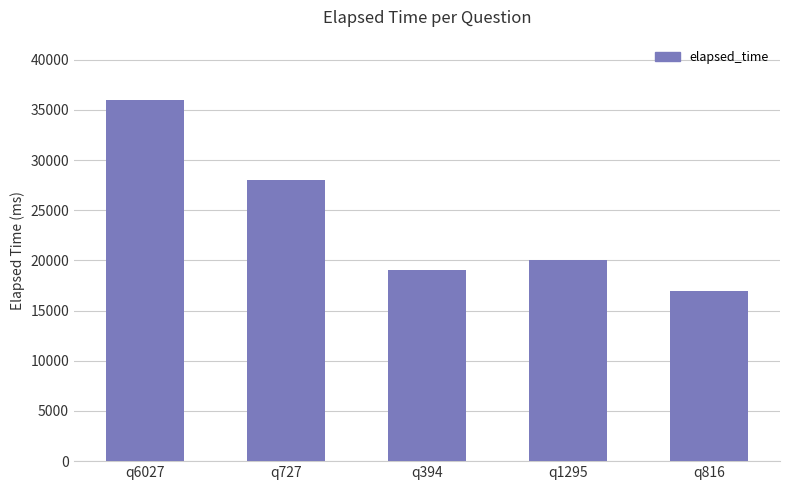

The value at q394 is 11693. True or false?

False